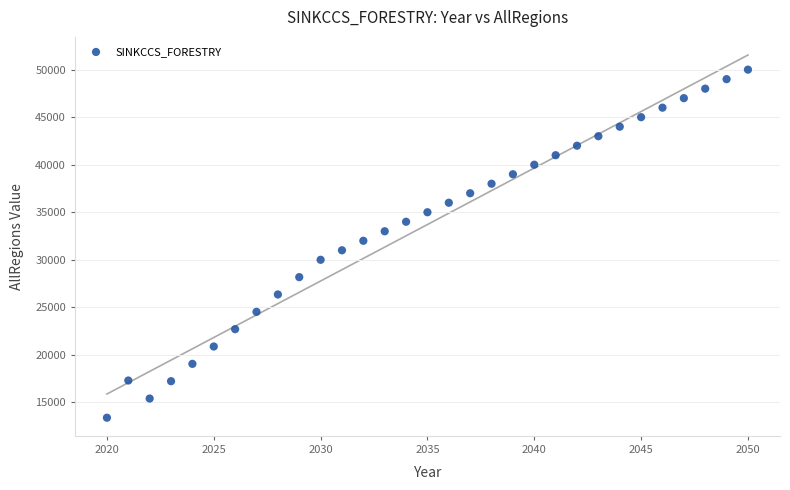

What is the range of X values (max minus min)?

30.0